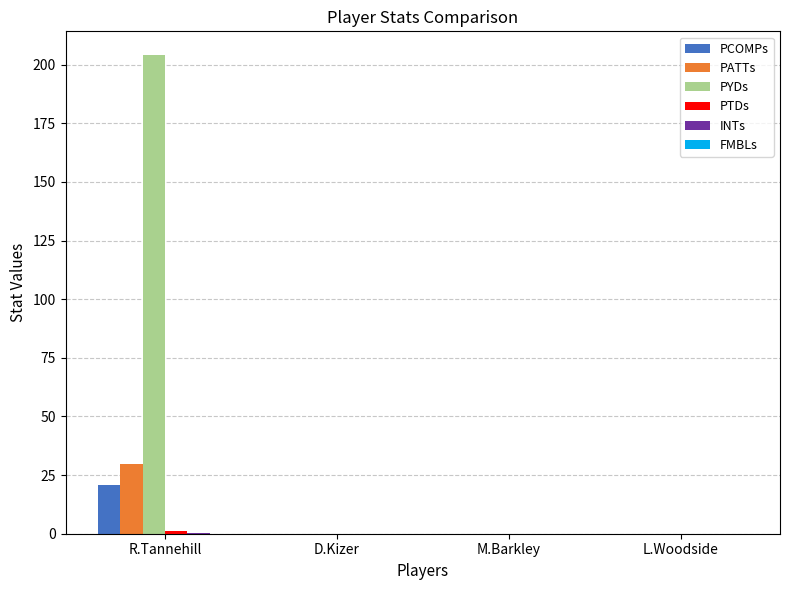

Which label corresponds to the largest value in the chart?

R.Tannehill